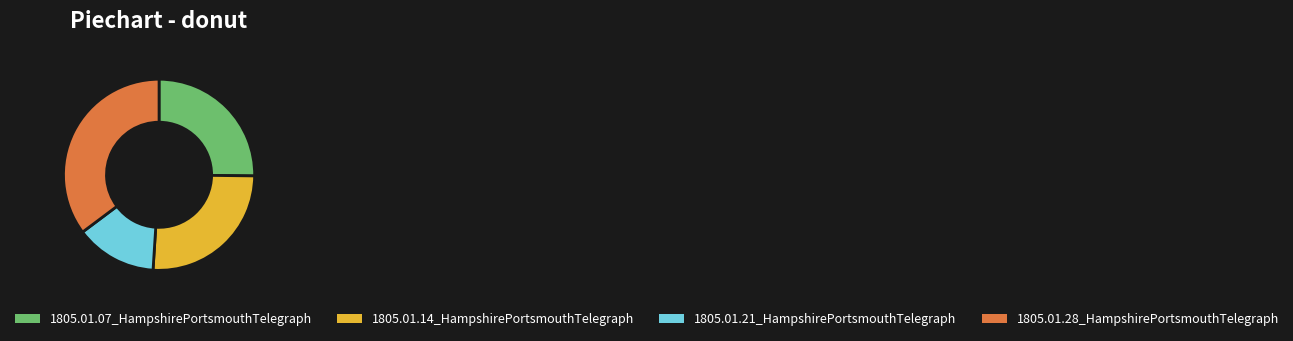

Does any single category account for the majority?

No